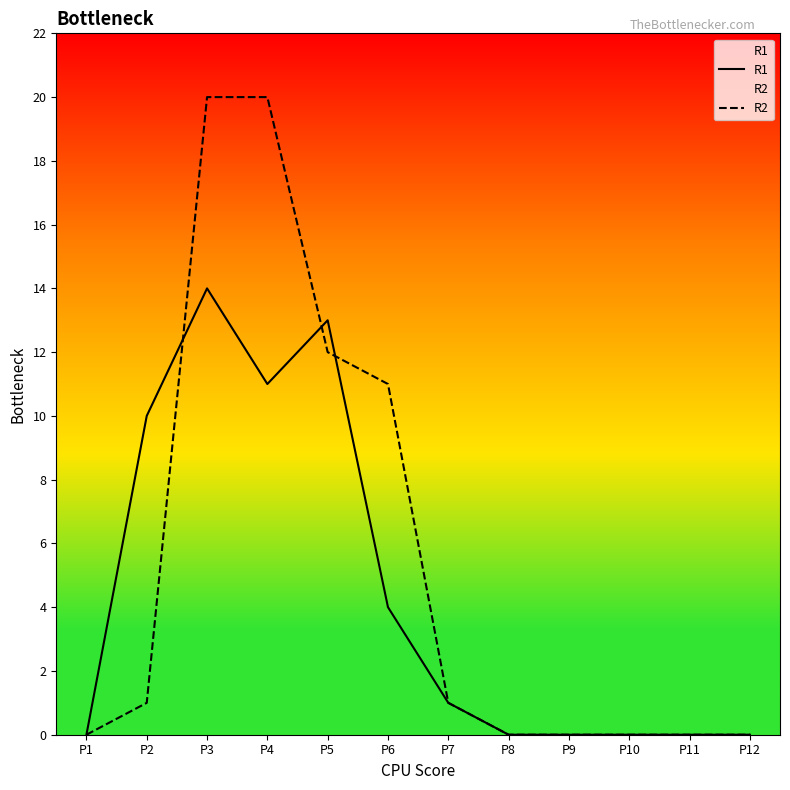

What is the total value across all series at P3?

34